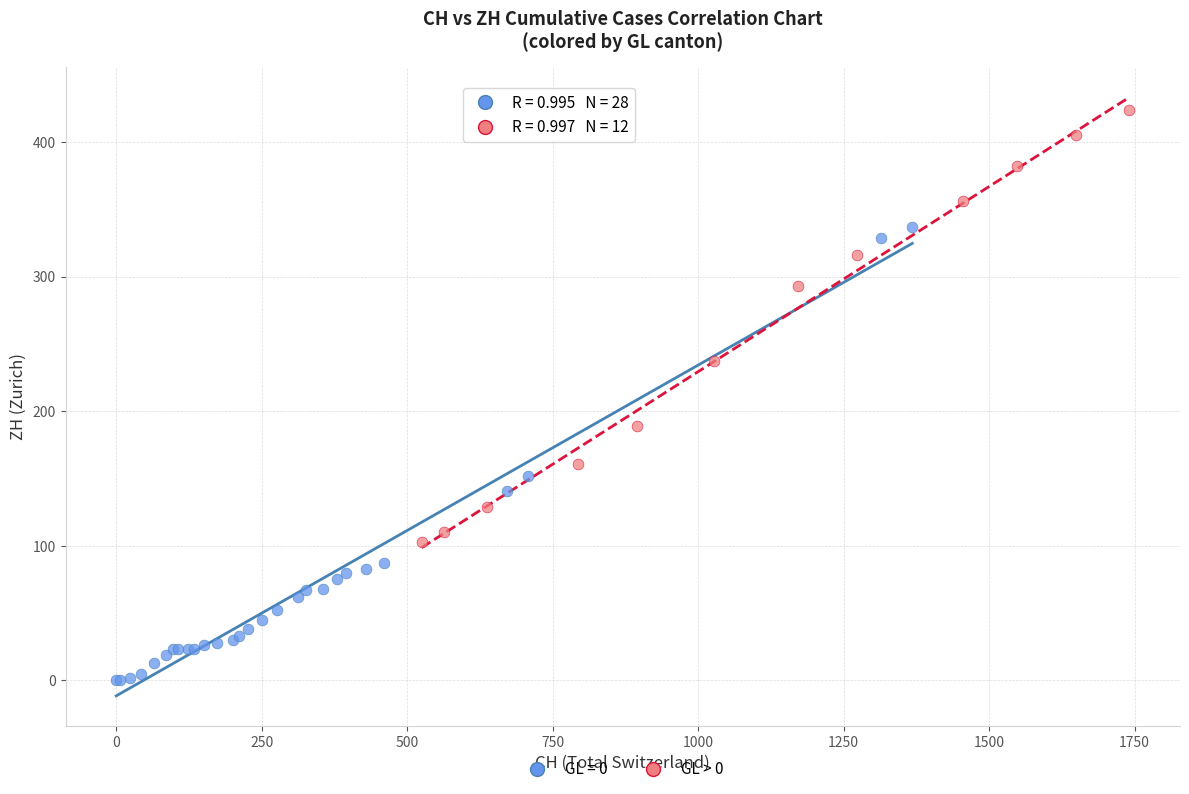

Which series reaches the minimum Y coordinate?

GL = 0